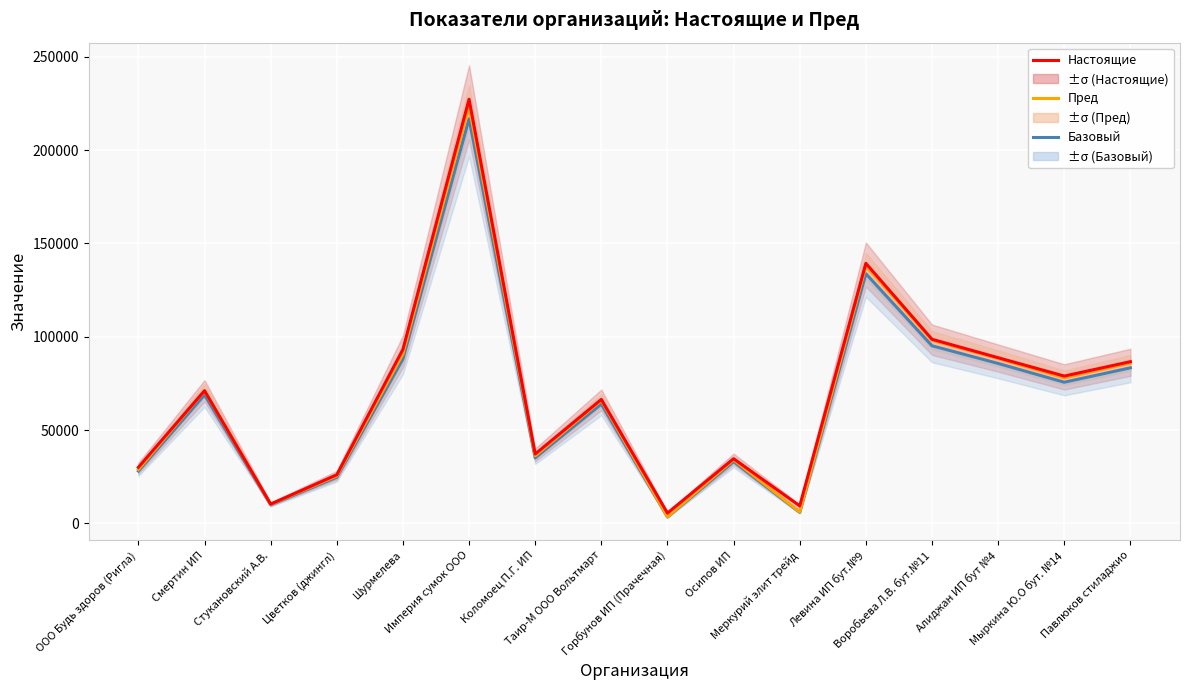

What position from the right is Осипов ИП?

7